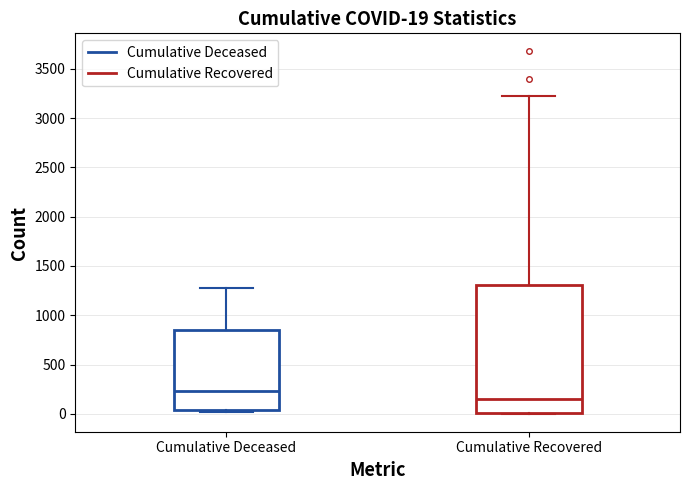

Which box is the tallest, from its lower edge to its upper edge?

Cumulative Recovered